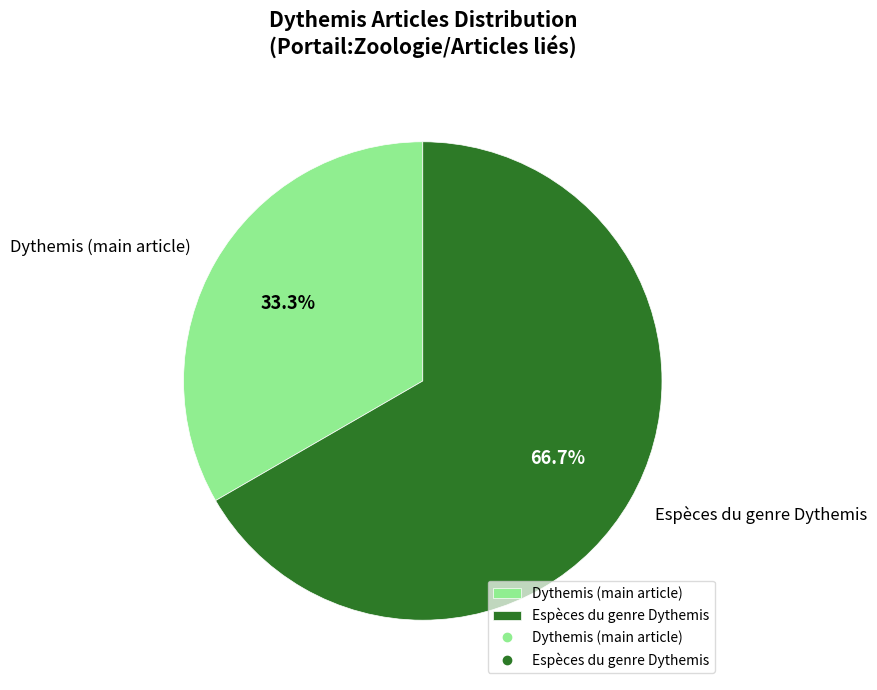

Which has a higher value, Dythemis (main article) or Espèces du genre Dythemis?

Espèces du genre Dythemis